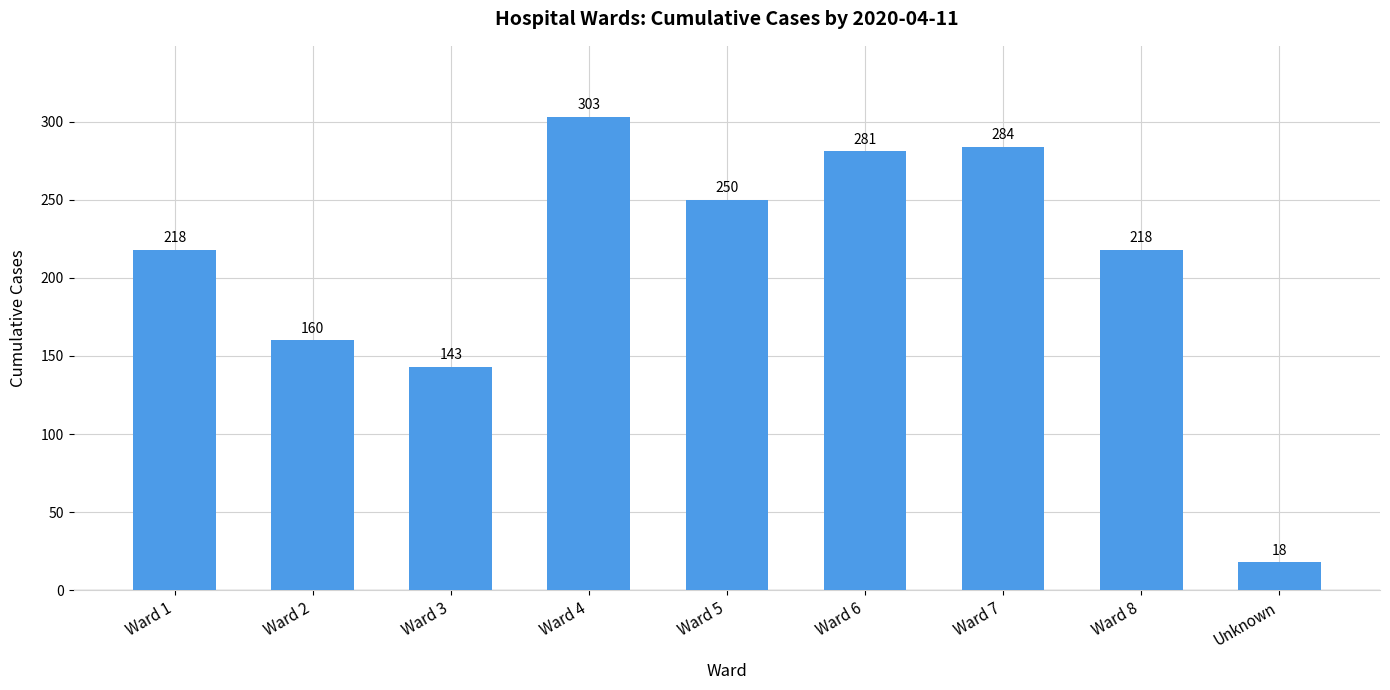

The chart shows a value of 281 at Ward 6. True or false?

True